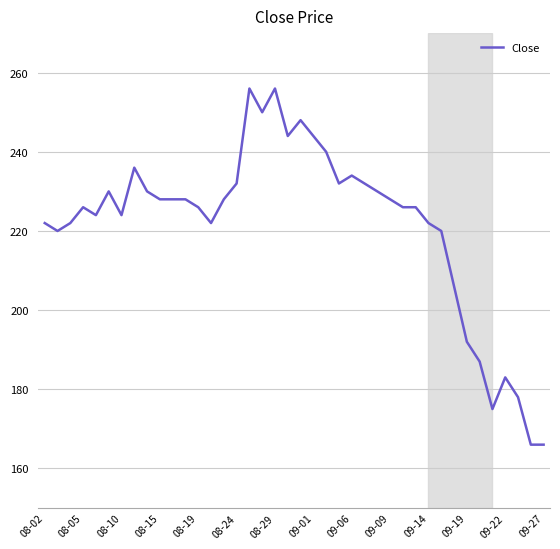

What is the greatest value displayed?

256